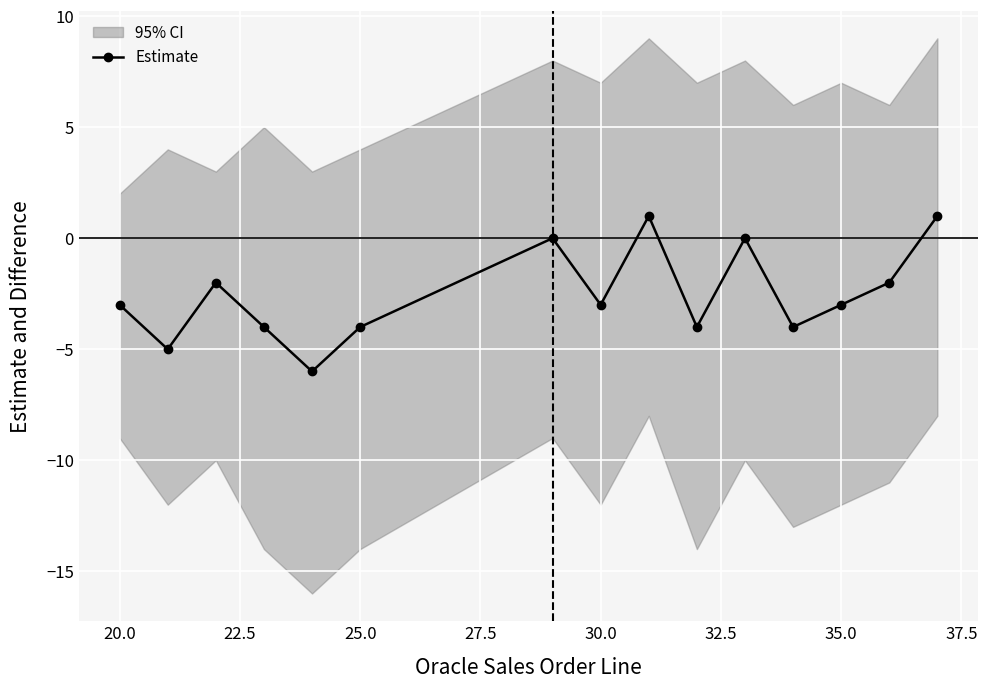

True or false: Estimate has a value of -1 at 25.0.

False